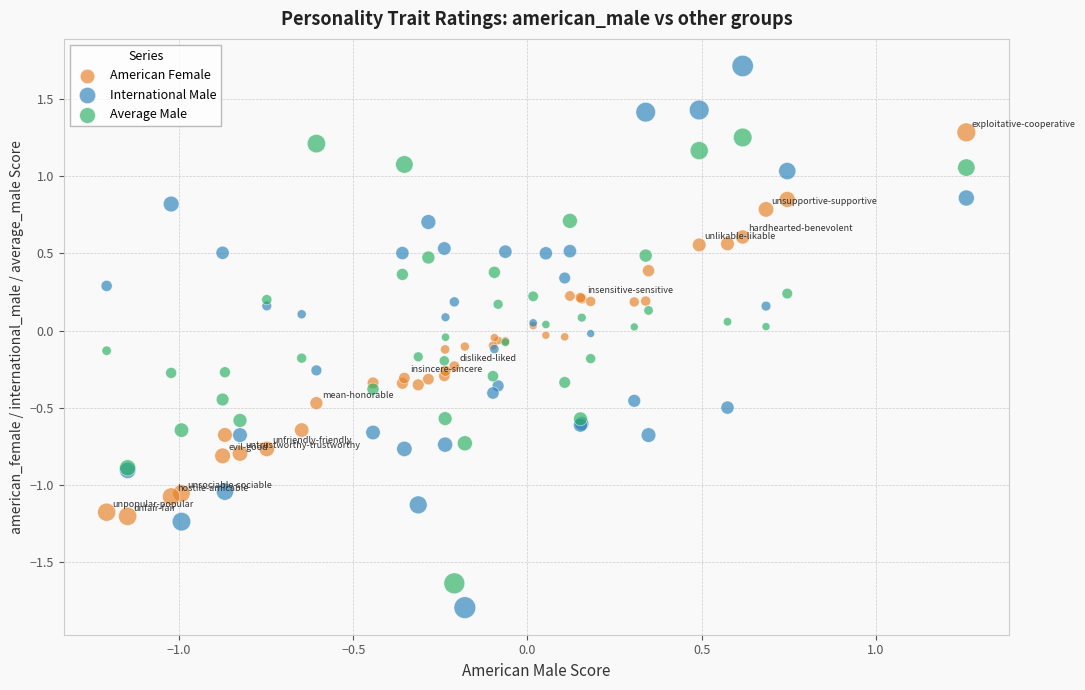

Which series has the largest Y range (max minus min)?

International Male